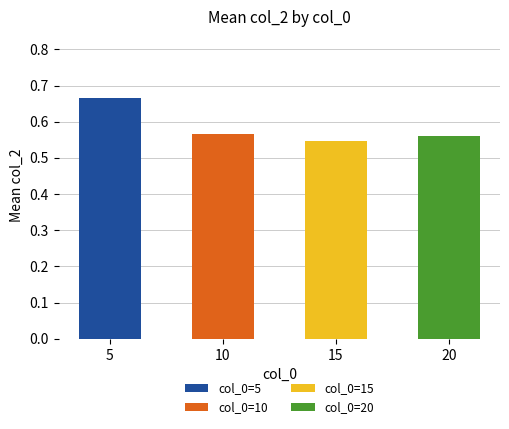

What is the value of the col_0=10 mean bar at the 2nd from the left?

0.6